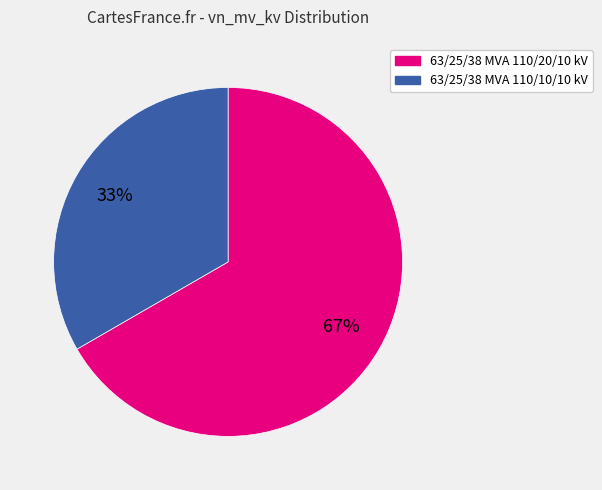

The 63/25/38 MVA 110/20/10 kV slice represents 67% of the pie. True or false?

True